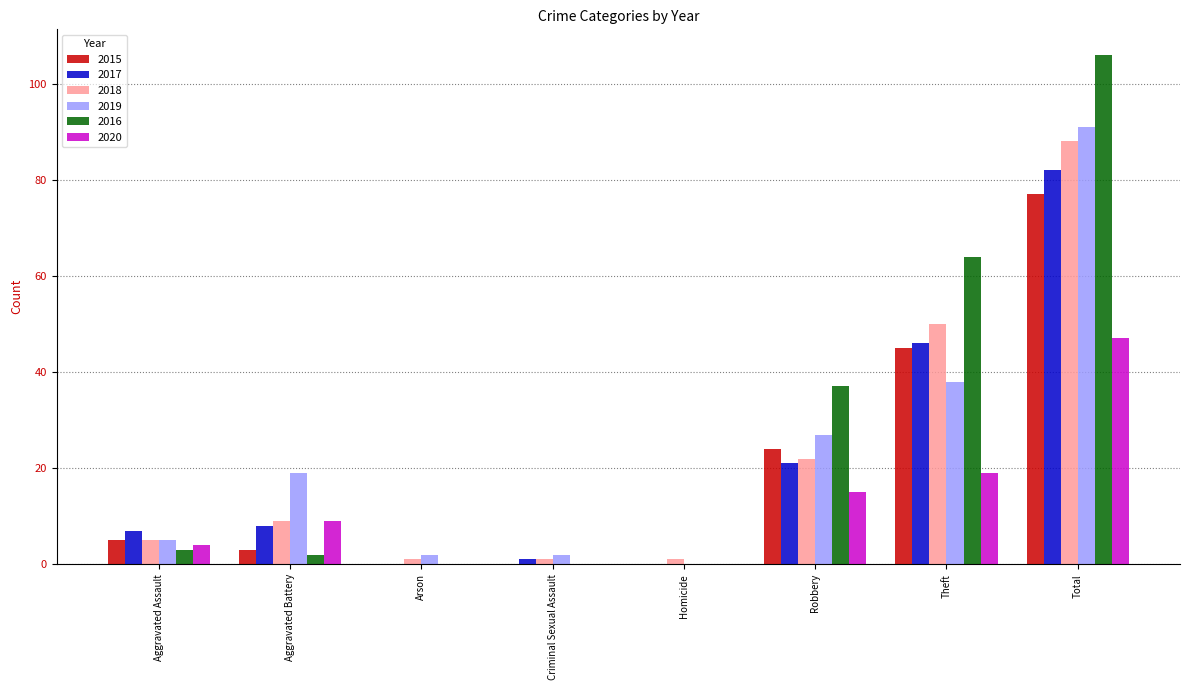

What is the sum of all 2015 values?

154